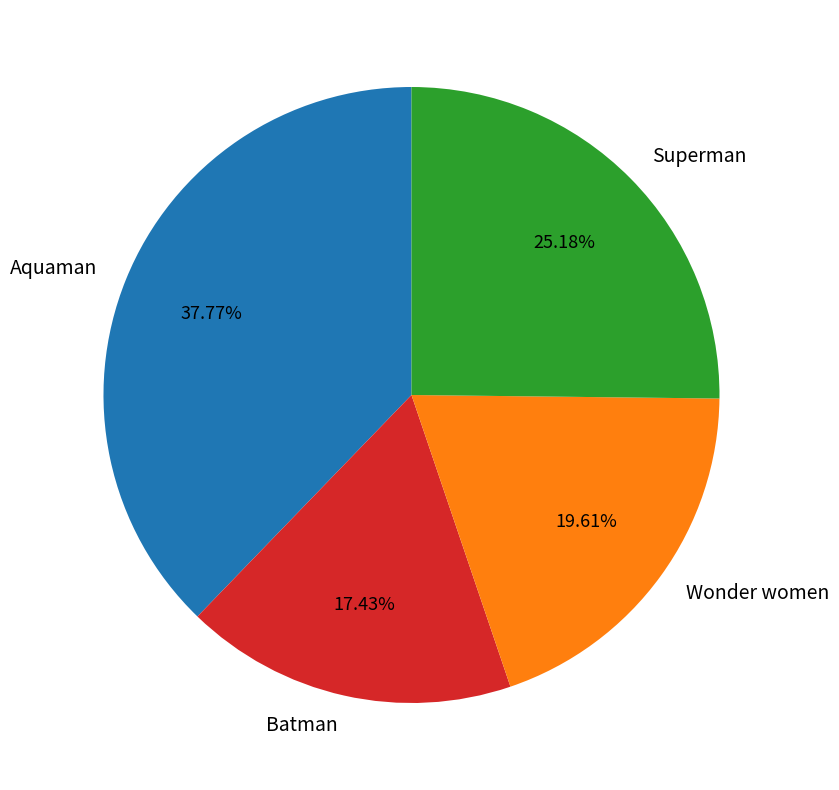

Count the number of slices in the pie.

4